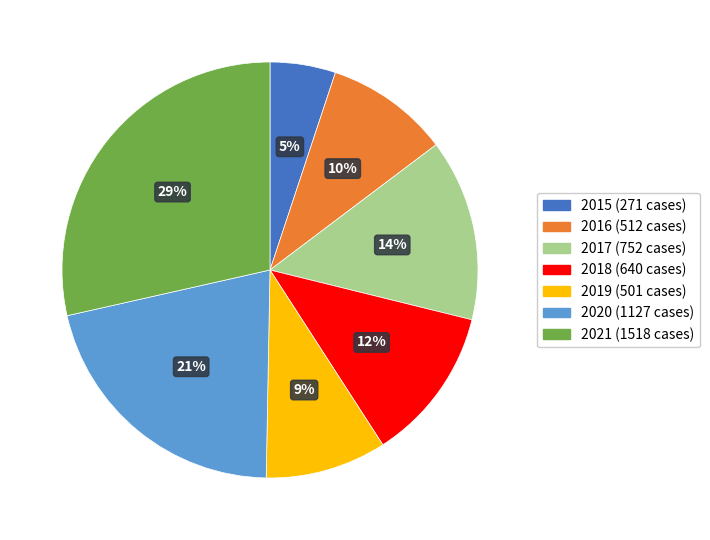

To the nearest percent, what is the average slice percentage?

14%